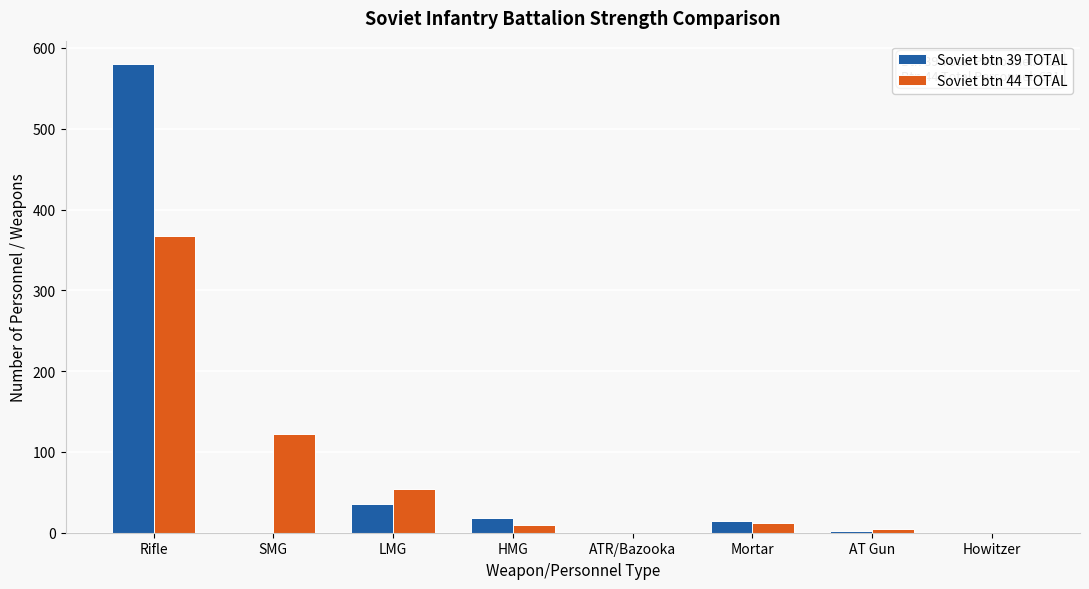

What is the sum of the Soviet btn 44 TOTAL values at SMG and Rifle?

489